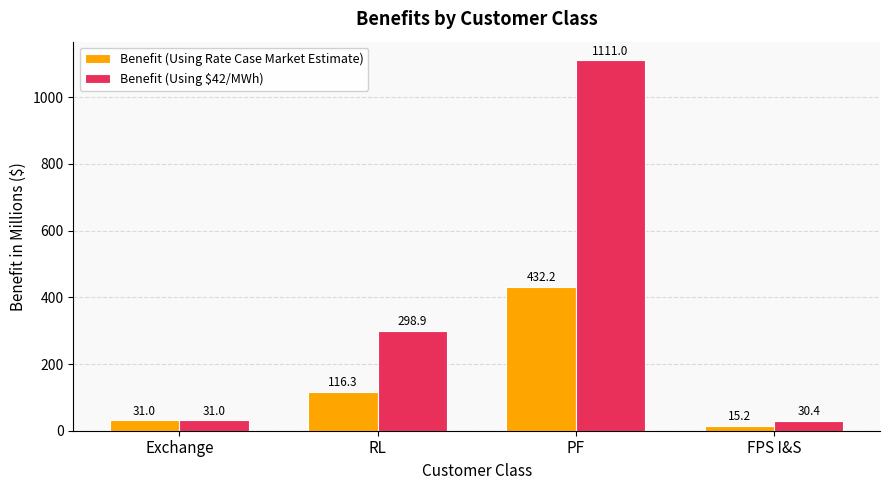

What is the sum of the Benefit (Using Rate Case Market Estimate) values at Exchange and PF?

463.2